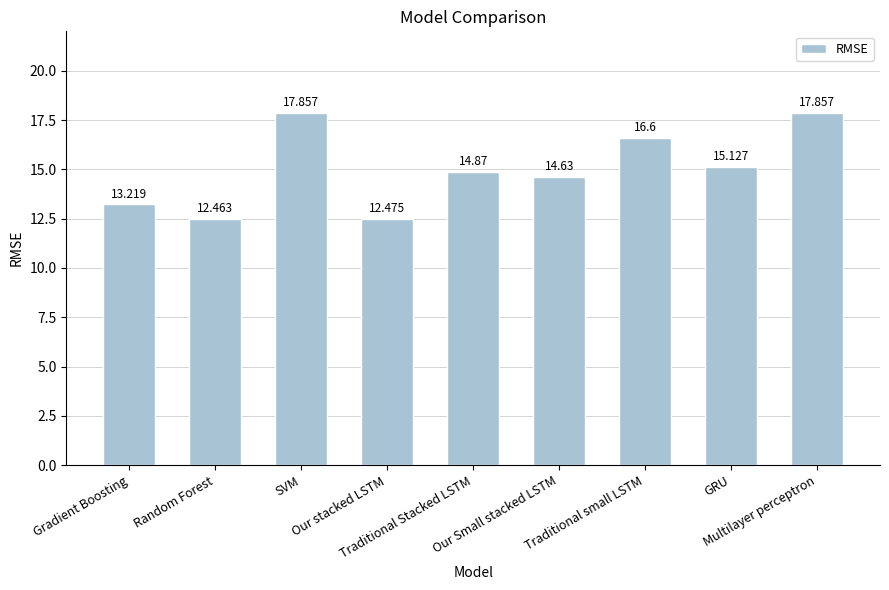

What is the label of the 1st bar from the left?

Gradient Boosting